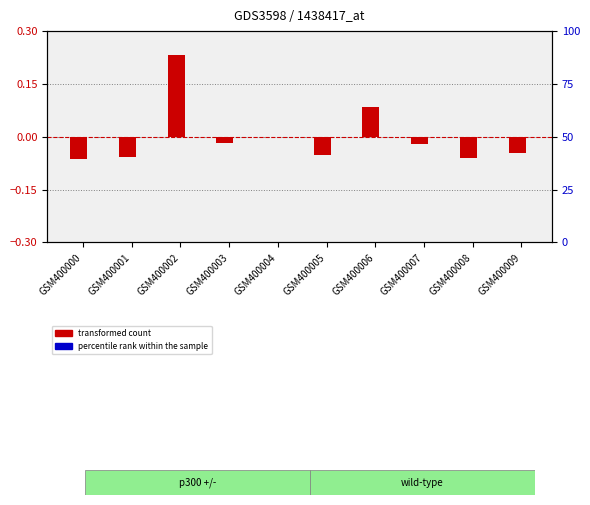

Reading right to left, list all the values displayed in this chart.

transformed count: GSM400009=-0.0	GSM400008=-0.1	GSM400007=-0.0	GSM400006=0.1	GSM400005=-0.1	GSM400004=-0.0	GSM400003=-0.0	GSM400002=0.2	GSM400001=-0.1	GSM400000=-0.1
percentile rank within the sample: GSM400009=0.0	GSM400008=0.3	GSM400007=0.1	GSM400006=0.1	GSM400005=-0.1	GSM400004=0.2	GSM400003=0.2	GSM400002=-0.1	GSM400001=-0.2	GSM400000=-0.2